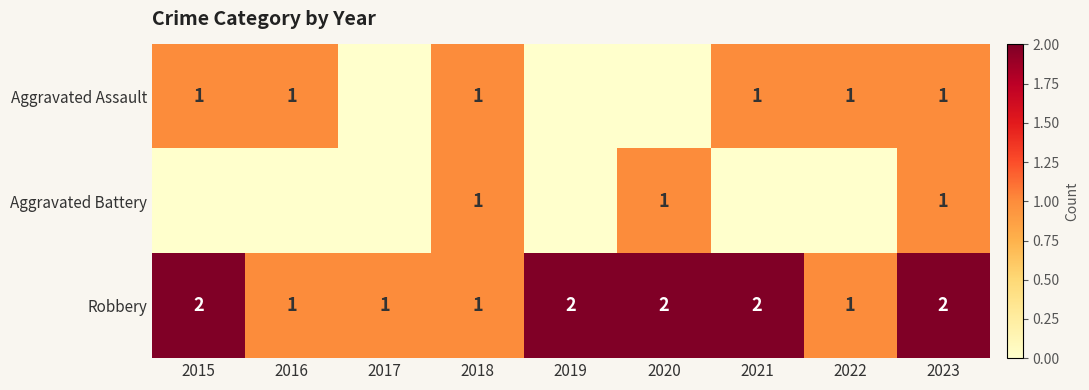

What is the greatest value displayed?

2